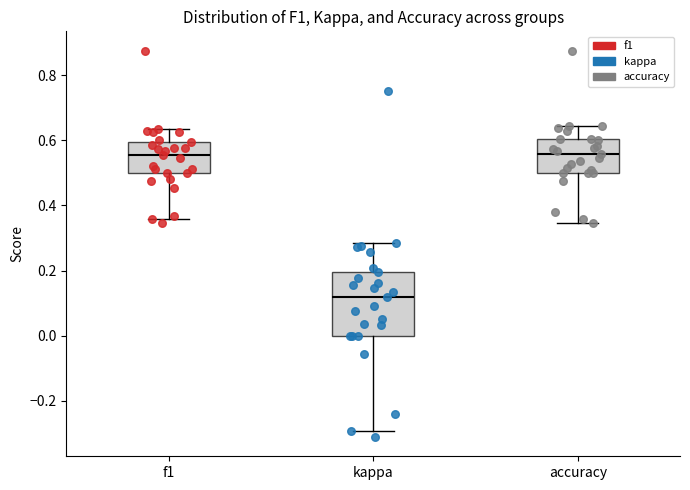

Which box is the tallest, from its lower edge to its upper edge?

kappa